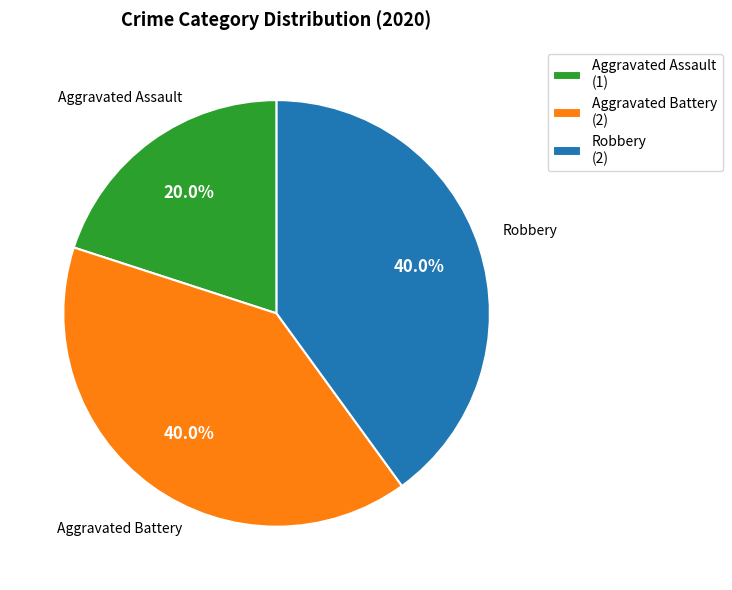

Does Robbery (2) represent more than half of the total?

No